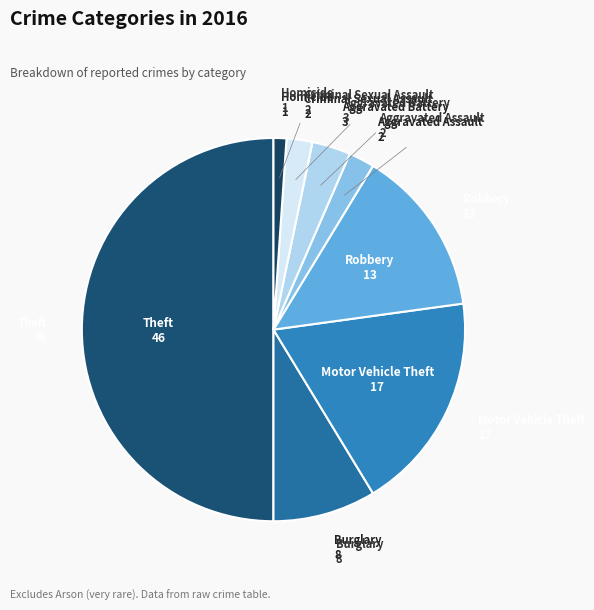

How many slices are in this pie chart?

8